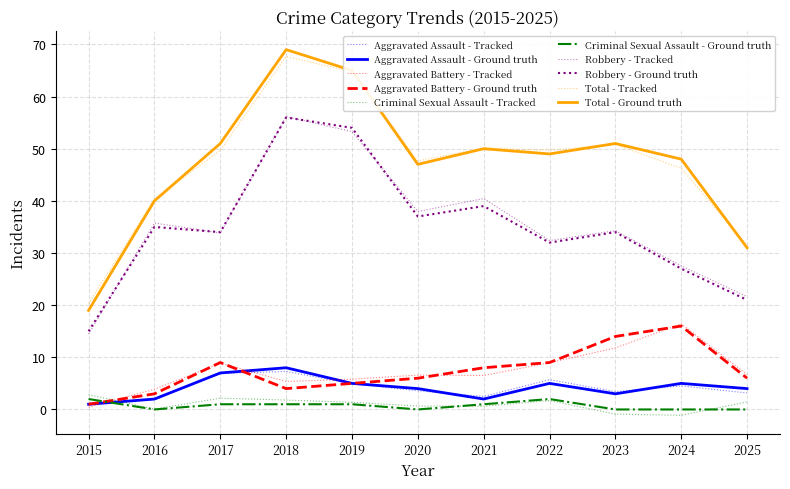

What is the difference between the highest and lowest values at 2022?

47